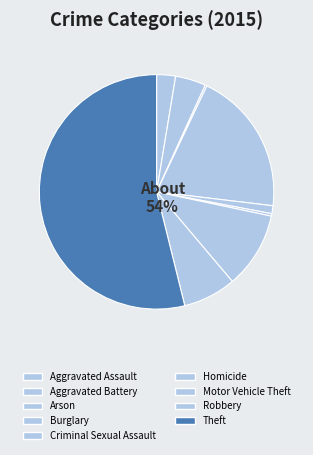

Combined, what portion of the pie is Motor Vehicle Theft and Aggravated Battery?

14.7%